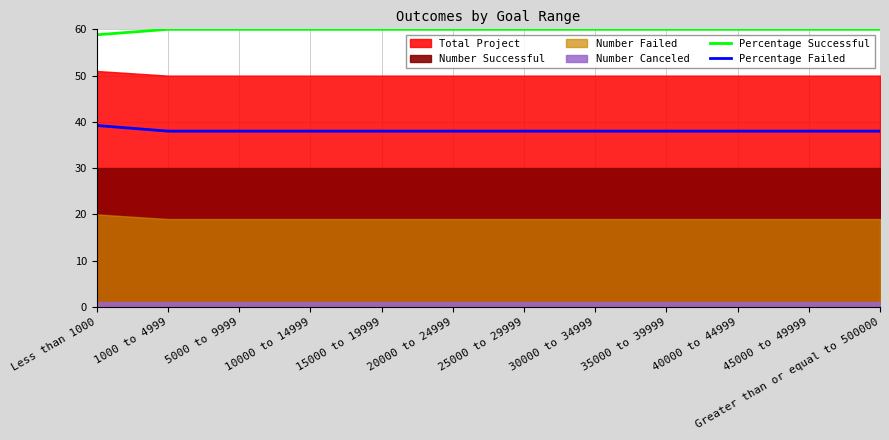

What is the label of the 4th point from the left?

10000 to 14999